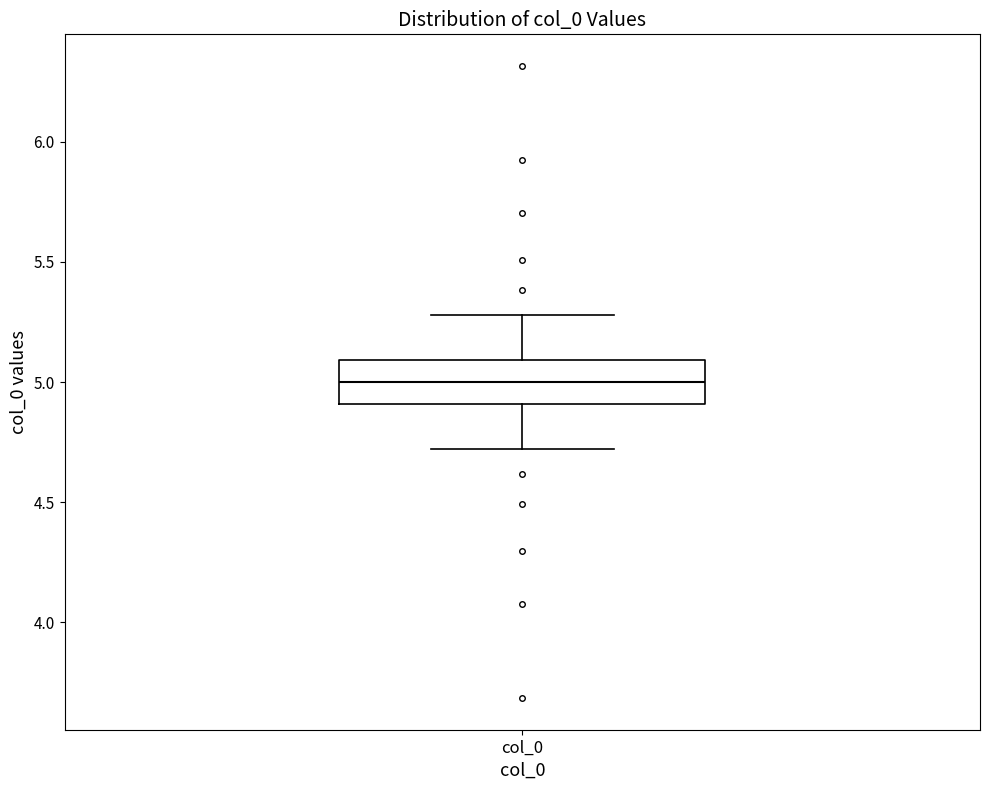

Transcribe this box plot: give where the median line is, the range the box spans, and where the two whiskers end, as read against the y-axis. The values are not printed on the chart, so give them approximately, as read against the axis.

median 5.0, box 4.9 to 5.1, whiskers 4.7 to 5.3